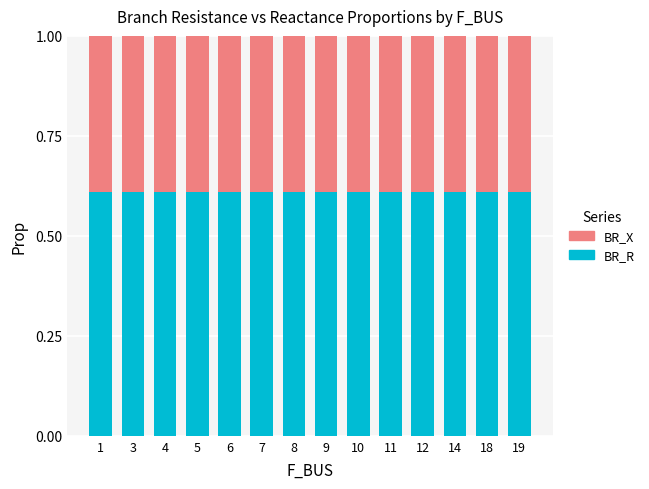

True or false: BR_R has a value of 0.9 at 18.

False